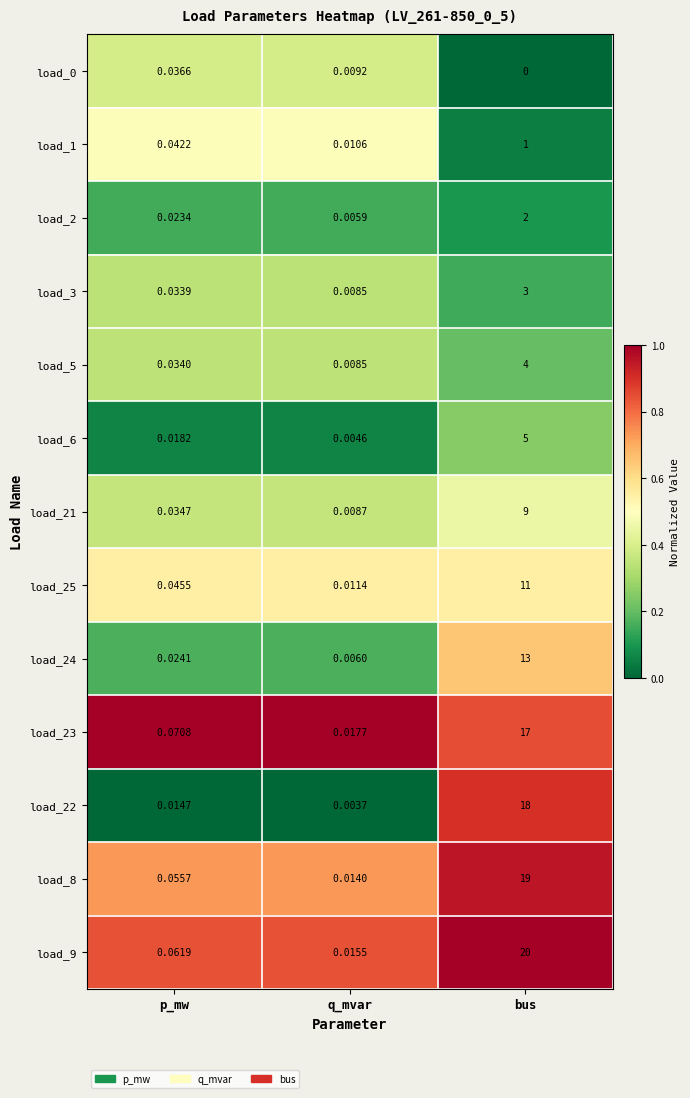

At which category is the sum across all series the highest?

bus